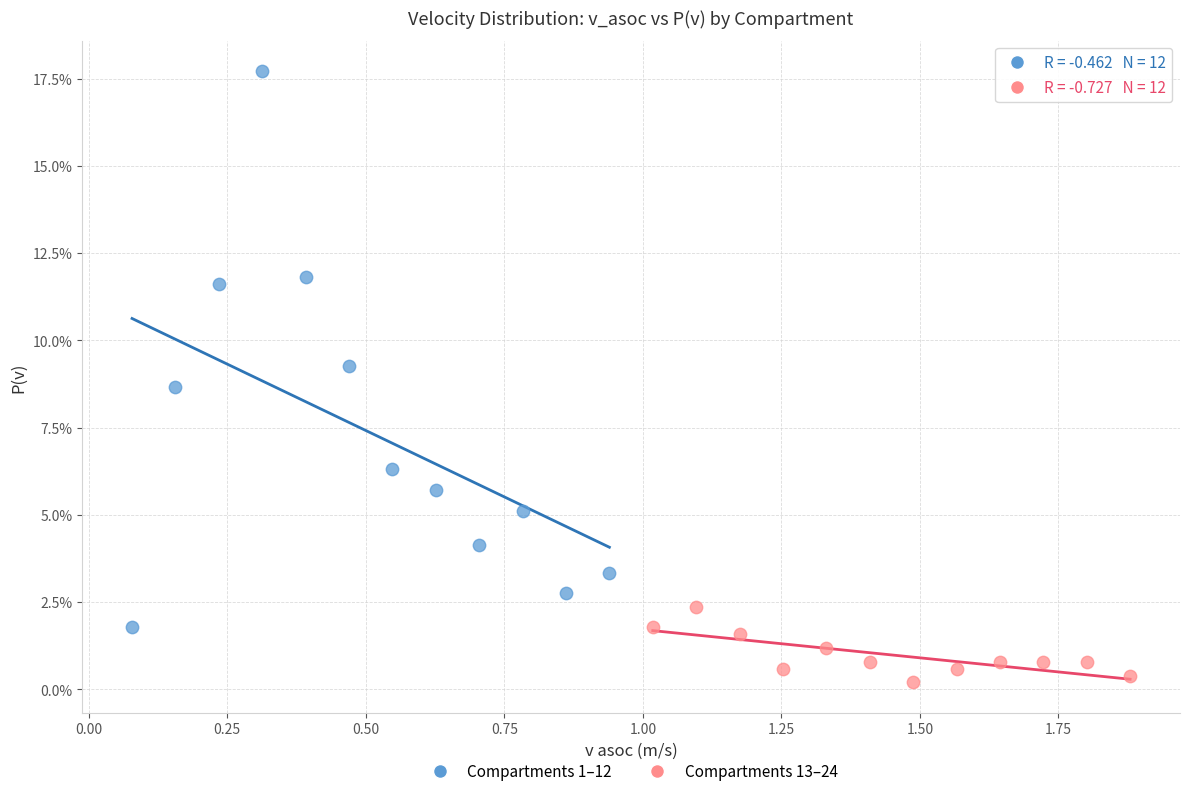

What are all the series names shown in the legend?

Compartments 1–12, Compartments 13–24